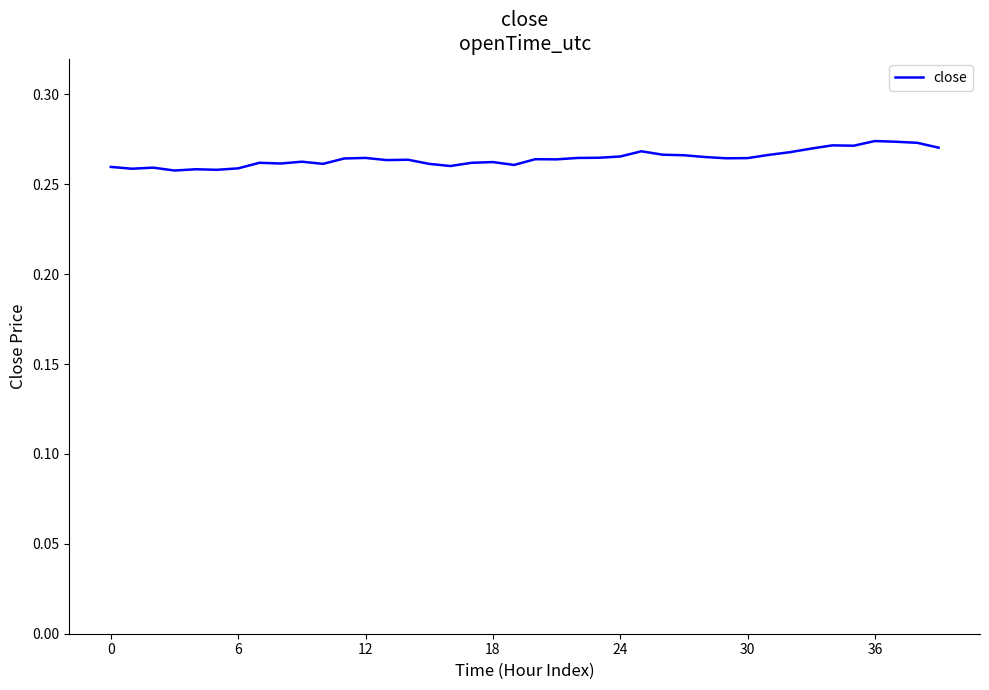

What is the value of the 14th point from the left?

0.3